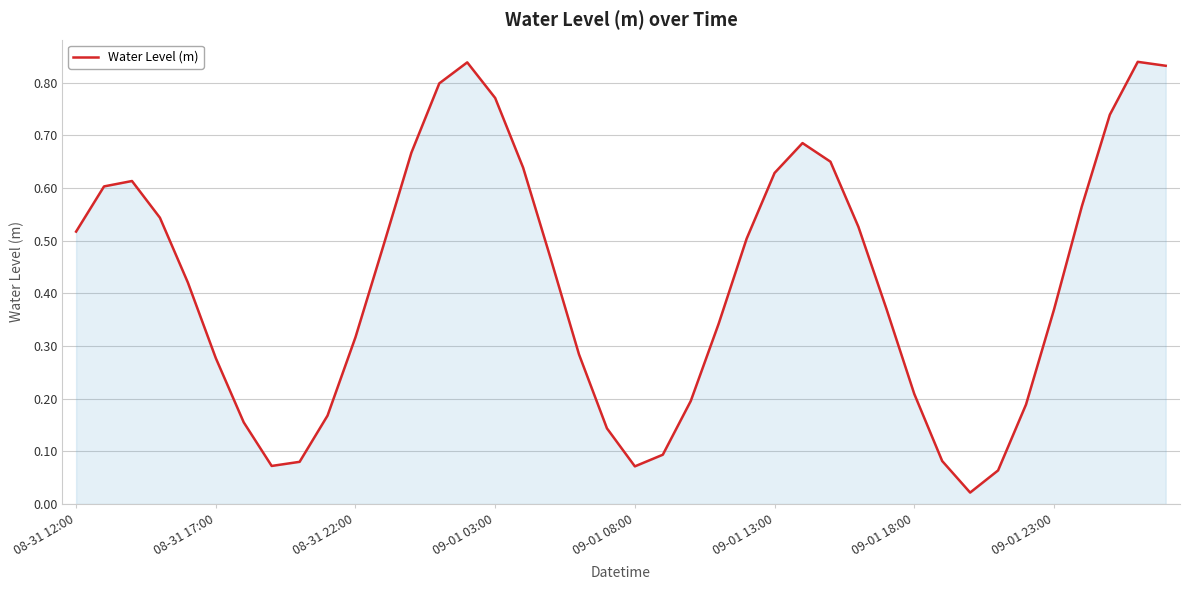

Is this an area chart (filled region under the line)?

Yes